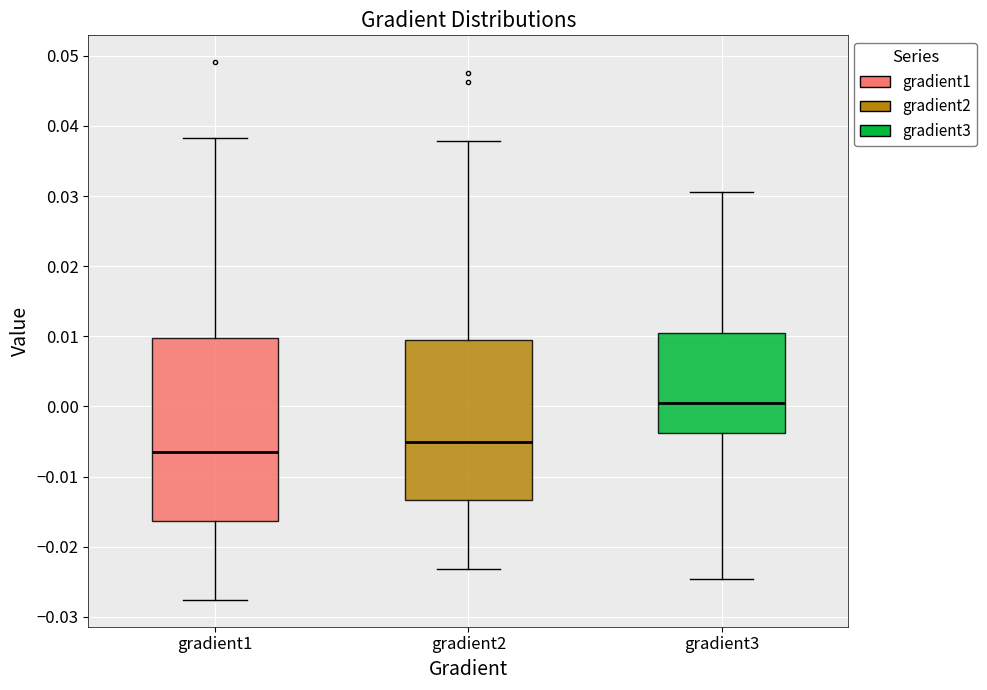

Reading left to right, read every box against the y-axis: the position of its median line, the range the box covers, and the ends of its whiskers. The values are not printed on the chart, so give them approximately, as read against the axis.

gradient1: median -0.006, box -0.016 to 0.010, whiskers -0.028 to 0.038
gradient2: median -0.005, box -0.013 to 0.009, whiskers -0.023 to 0.038
gradient3: median 0.001, box -0.004 to 0.010, whiskers -0.025 to 0.031